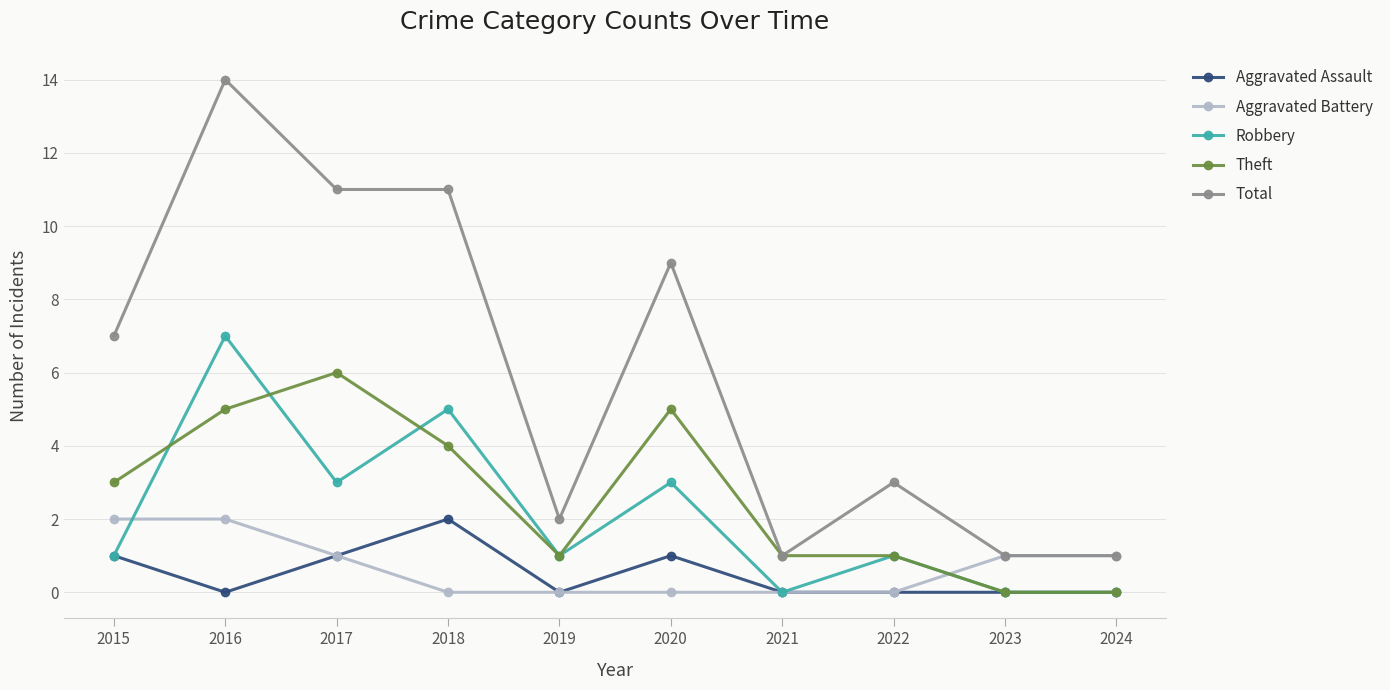

Which series has the largest range (max minus min)?

Total